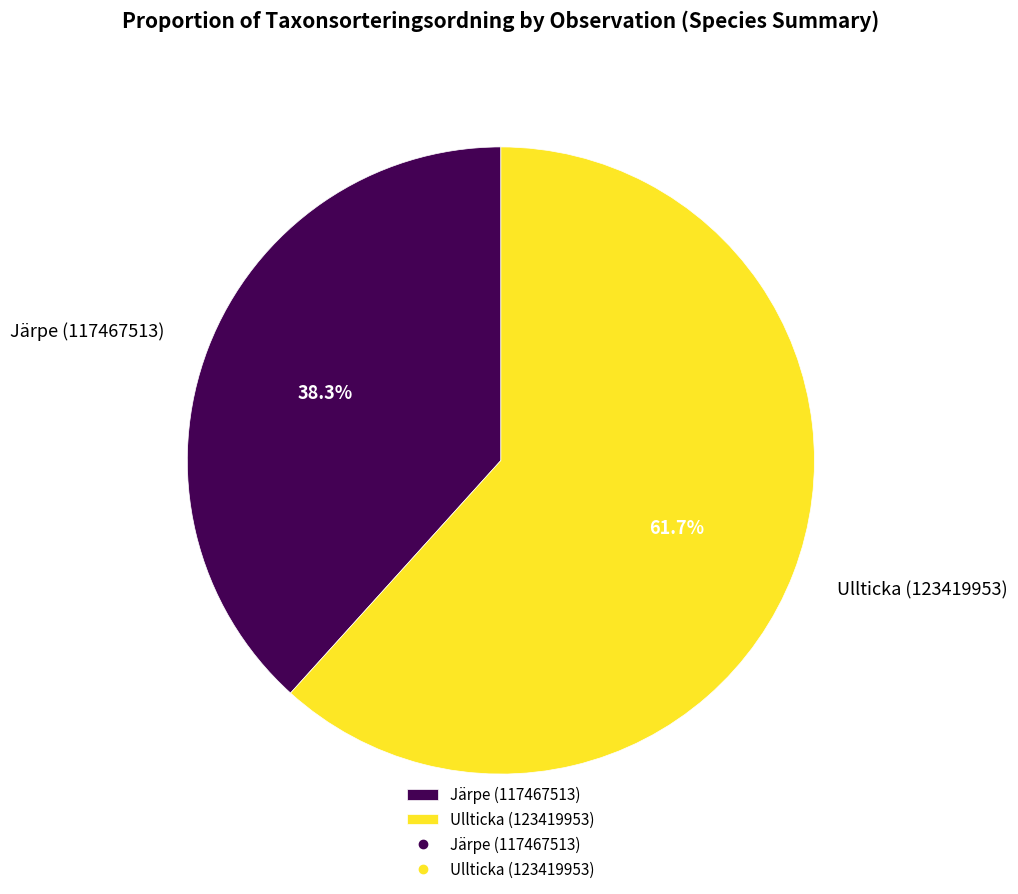

Is it true that Ullticka (123419953) is 62% of the pie?

True